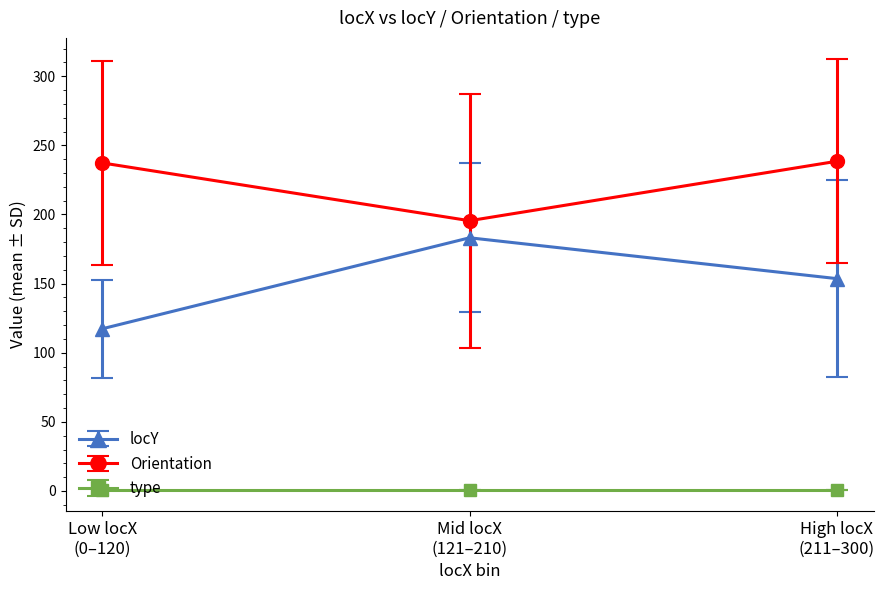

List the series in order of their overall mean, highest first.

Orientation, locY, type